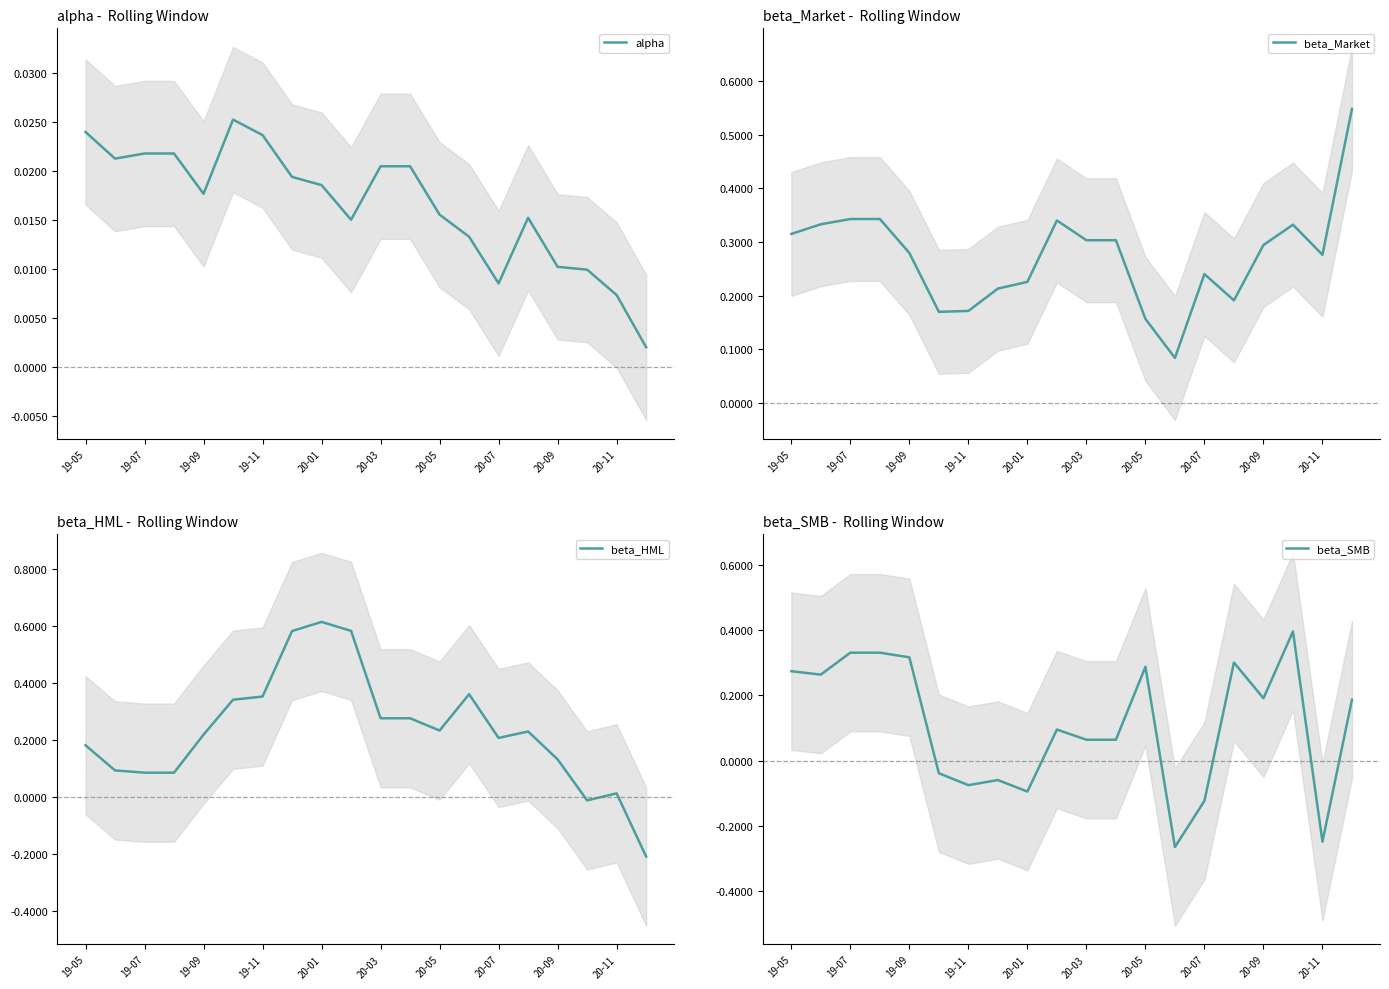

The value of beta_Market at 19-05 is 0.2. True or false?

False